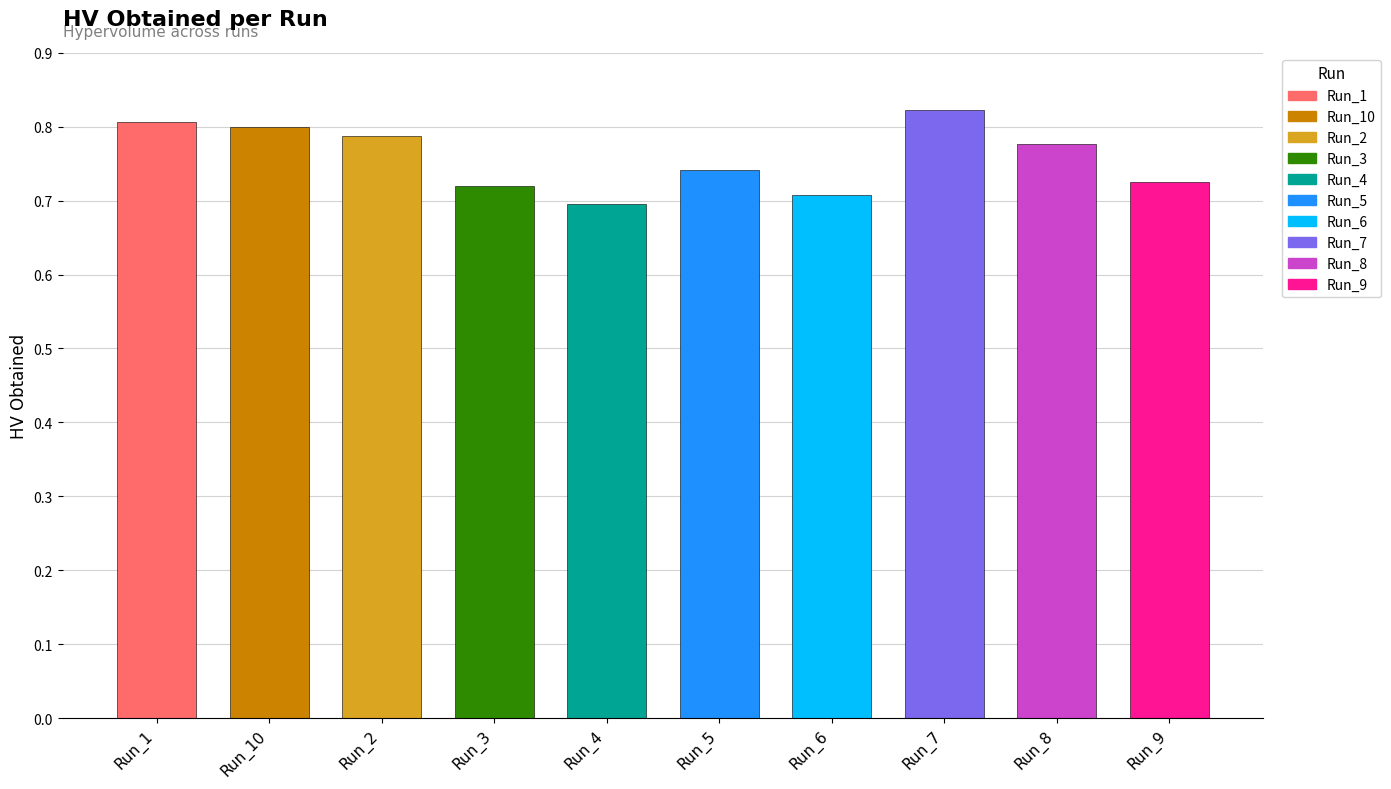

List the labels in order of value, smallest first.

Run_4, Run_6, Run_3, Run_9, Run_5, Run_8, Run_2, Run_10, Run_1, Run_7